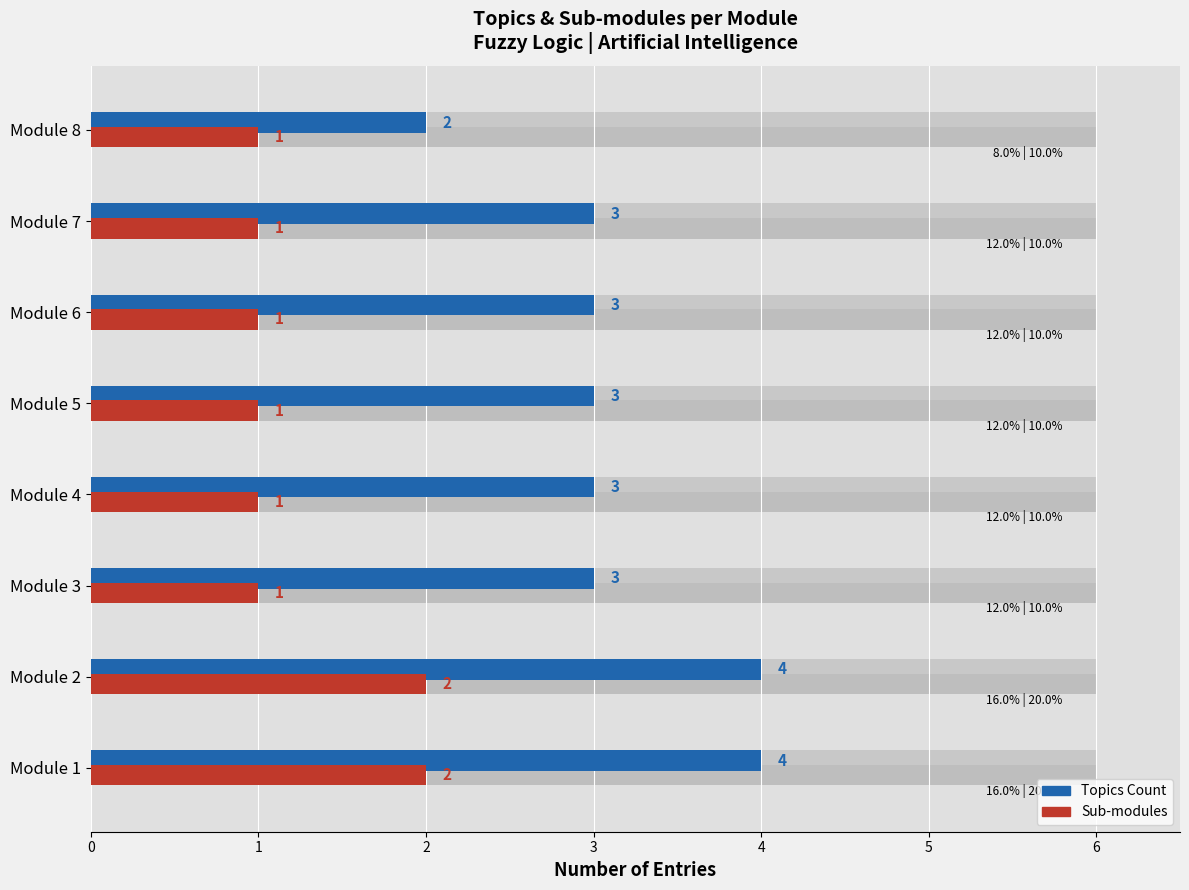

What are all the series names shown in the legend?

Topics Count, Sub-modules